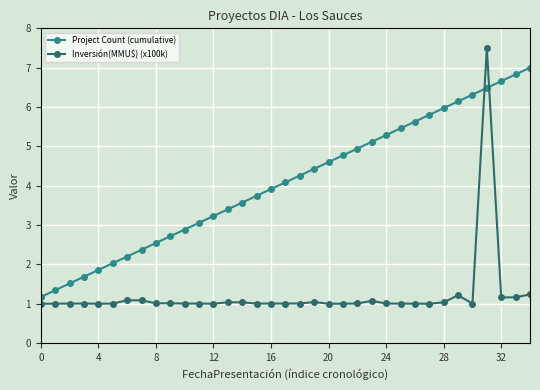

Rank the series by their average value, from lowest to highest.

Inversión(MMU$) (x100k), Project Count (cumulative)